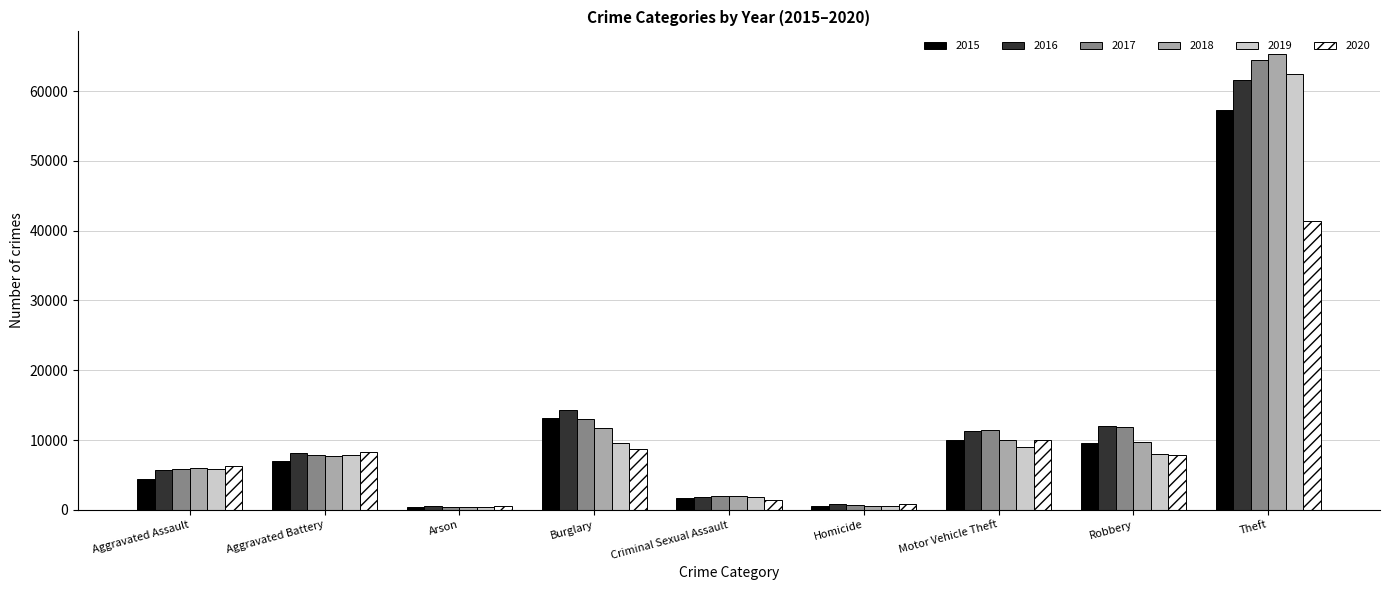

What is the spread (max minus min) of values at Robbery?

4105